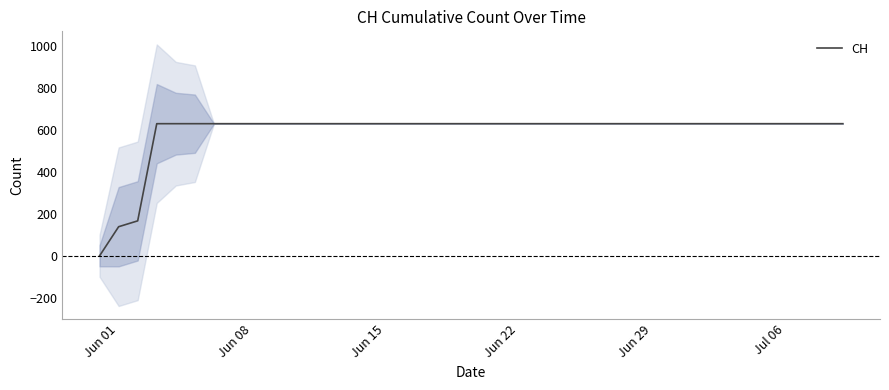

Does the chart display data point markers on the line(s)?

No